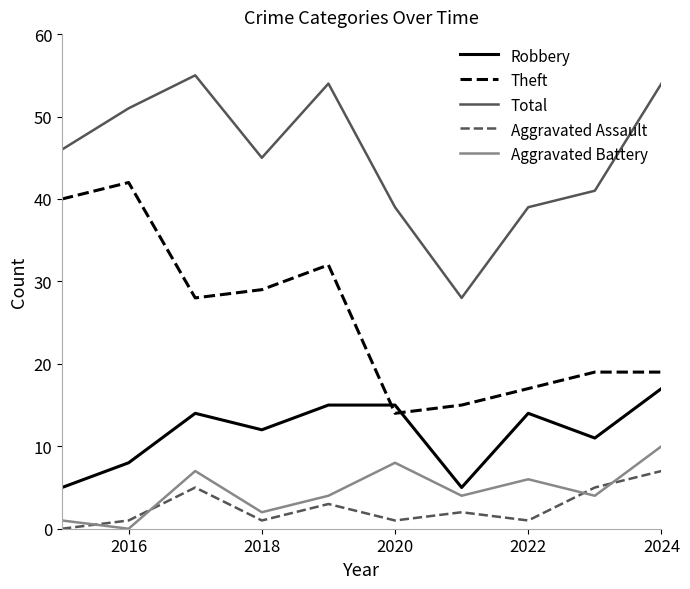

True or false: Theft and Total intersect in this chart.

False